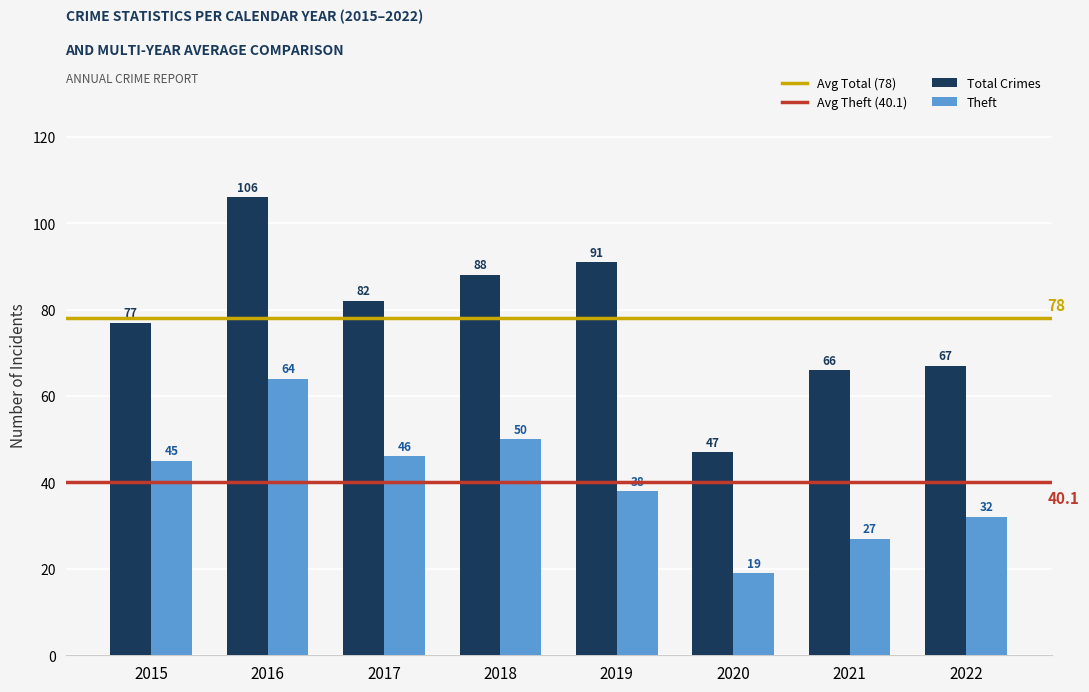

How many categories are shown in the chart?

8